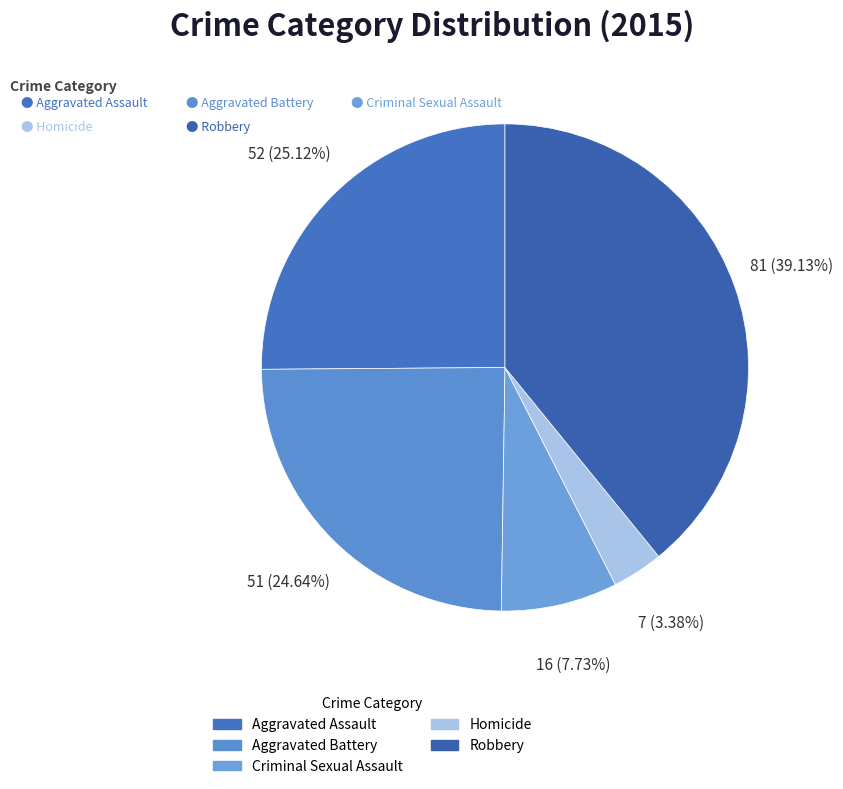

What percentage is the Aggravated Assault slice, to the nearest percent?

25%